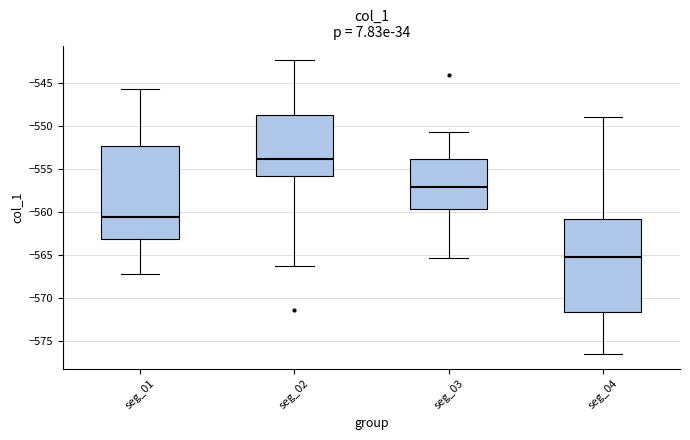

Reading left to right, read every box against the y-axis: the position of its median line, the range the box covers, and the ends of its whiskers. The values are not printed on the chart, so give them approximately, as read against the axis.

seg_01: median -560.5, box -563.0 to -552.5, whiskers -567.0 to -545.5
seg_02: median -554.0, box -556.0 to -548.5, whiskers -566.5 to -542.5
seg_03: median -557.0, box -559.5 to -554.0, whiskers -565.5 to -550.5
seg_04: median -565.0, box -571.5 to -561.0, whiskers -576.5 to -549.0